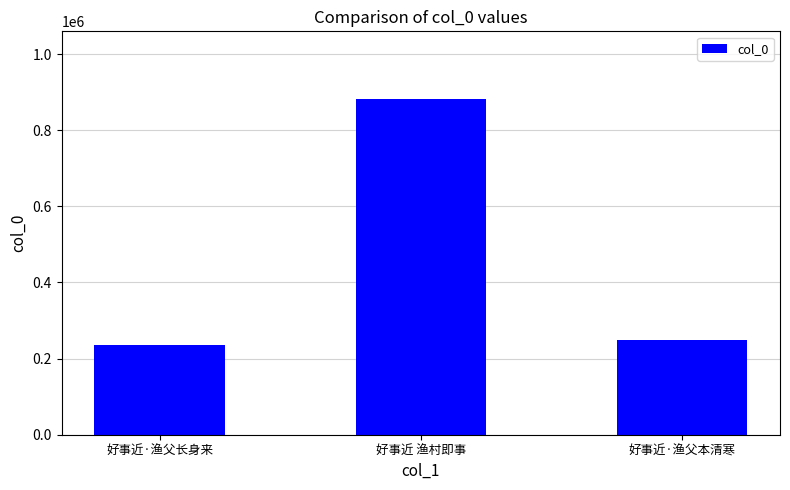

Count the number of categories in the chart.

3